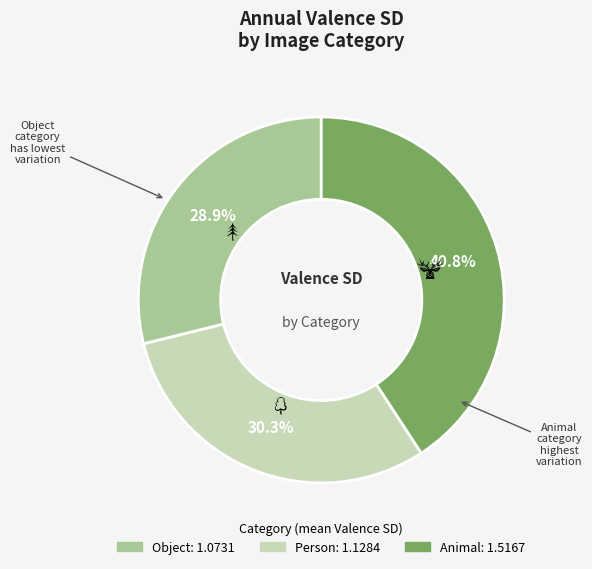

Does Animal represent more than half of the total?

No